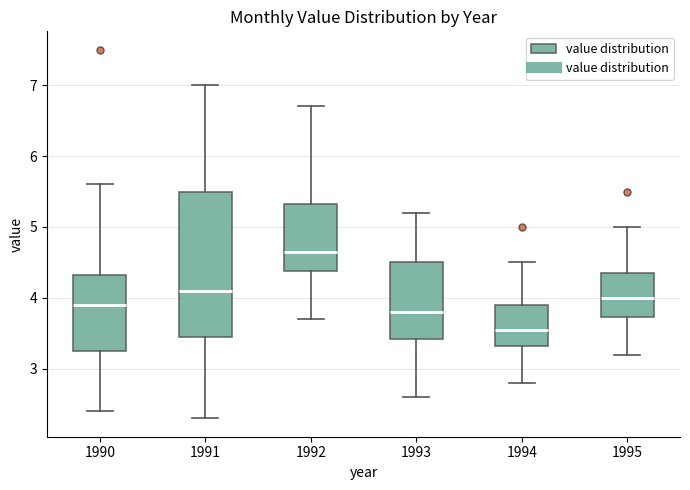

Where does the lower whisker of the box at x = 1991 end on the y-axis? The values are not printed on the chart, so give them approximately, as read against the axis.

2.3